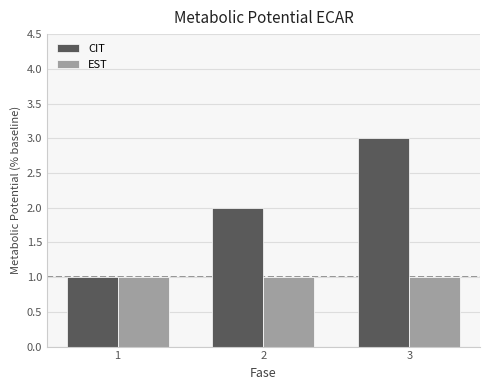

The value of CIT at 3 is 3. True or false?

True